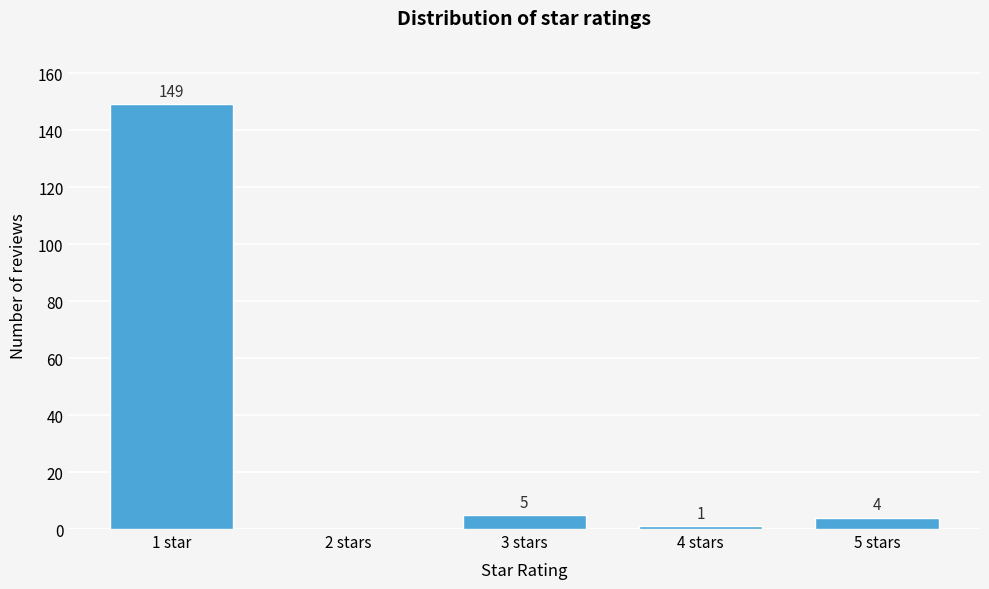

Reading left to right, list all the values displayed in this chart.

1 star=149	2 stars=0	3 stars=5	4 stars=1	5 stars=4